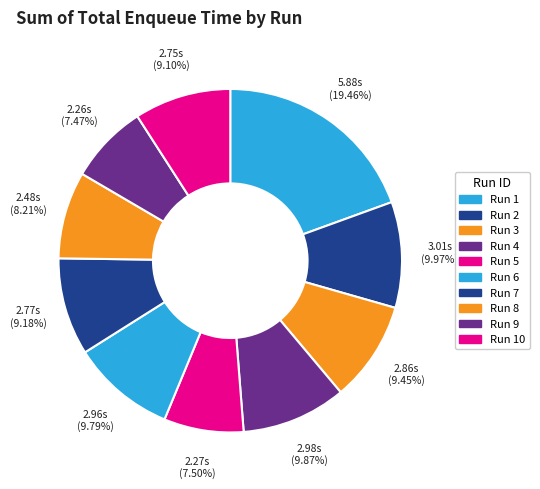

Is there a majority slice in this chart?

No